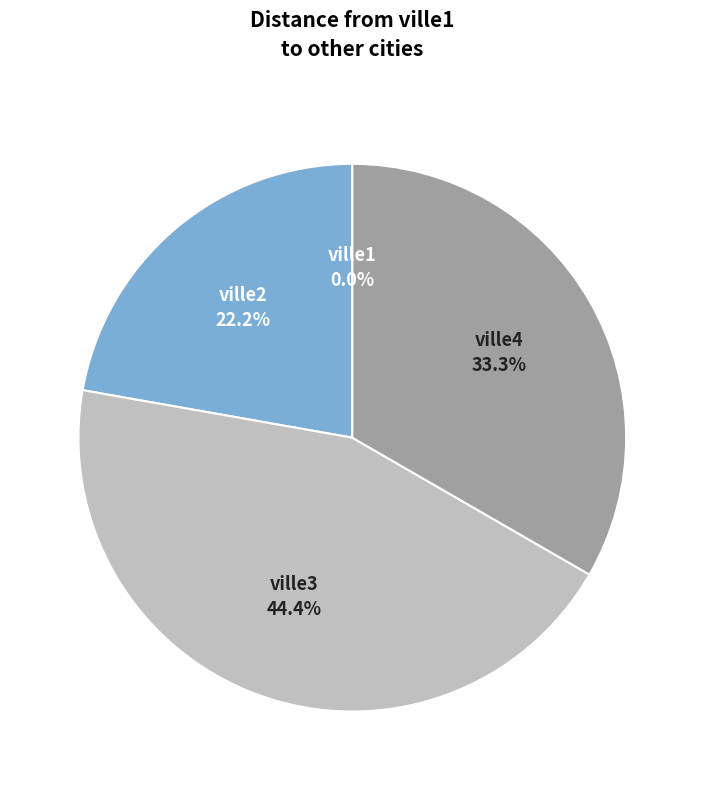

Does any single category account for the majority?

No